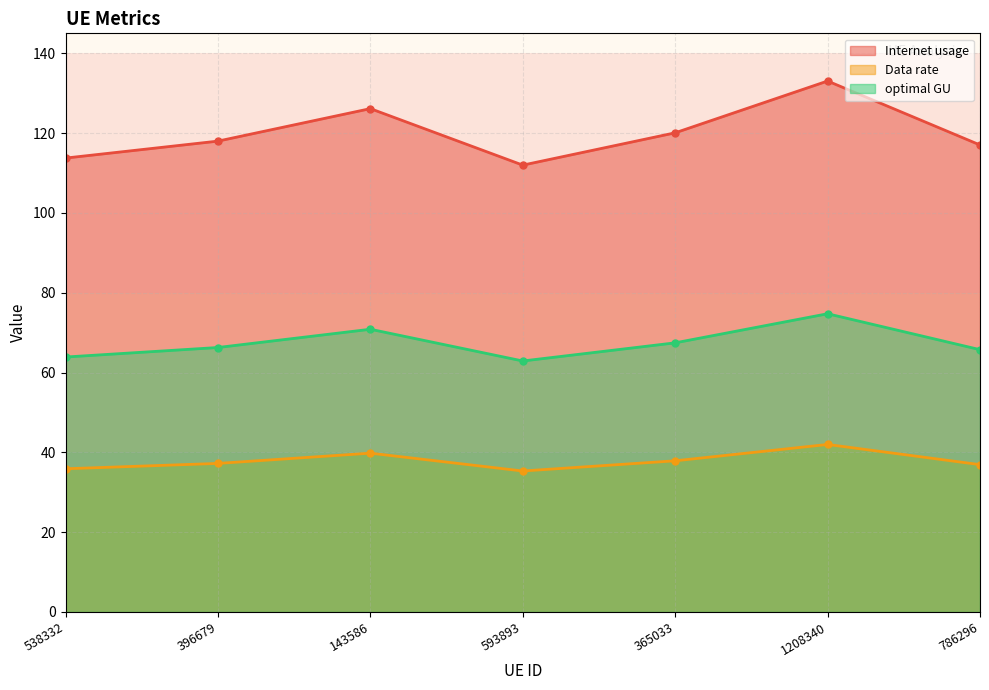

How many lines are shown in the chart?

3